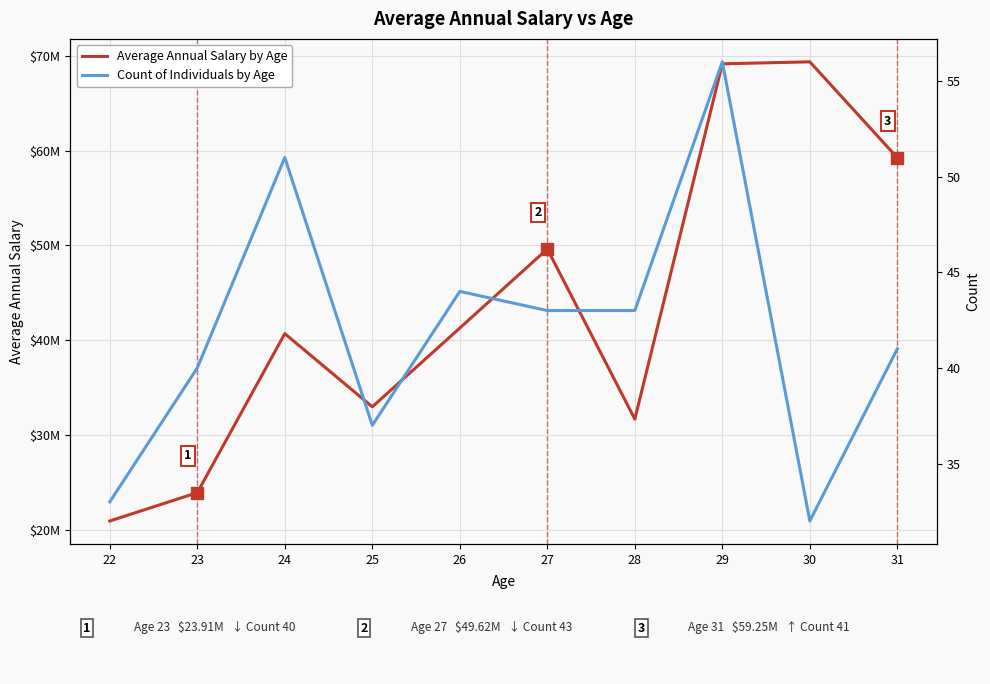

What is the difference between the highest and lowest values at 29?

69162209.7